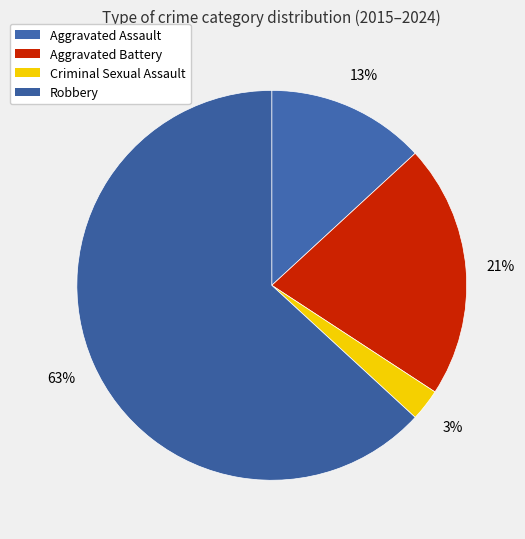

Does any single category account for the majority?

Yes